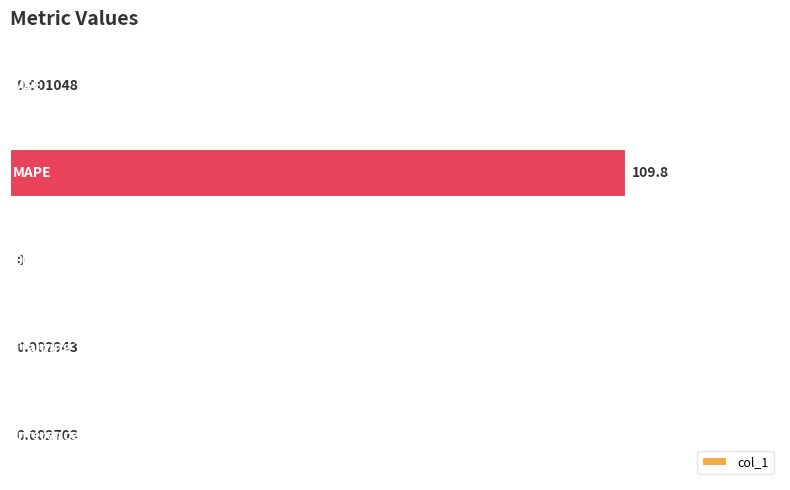

What is the sum of all values?

109.8